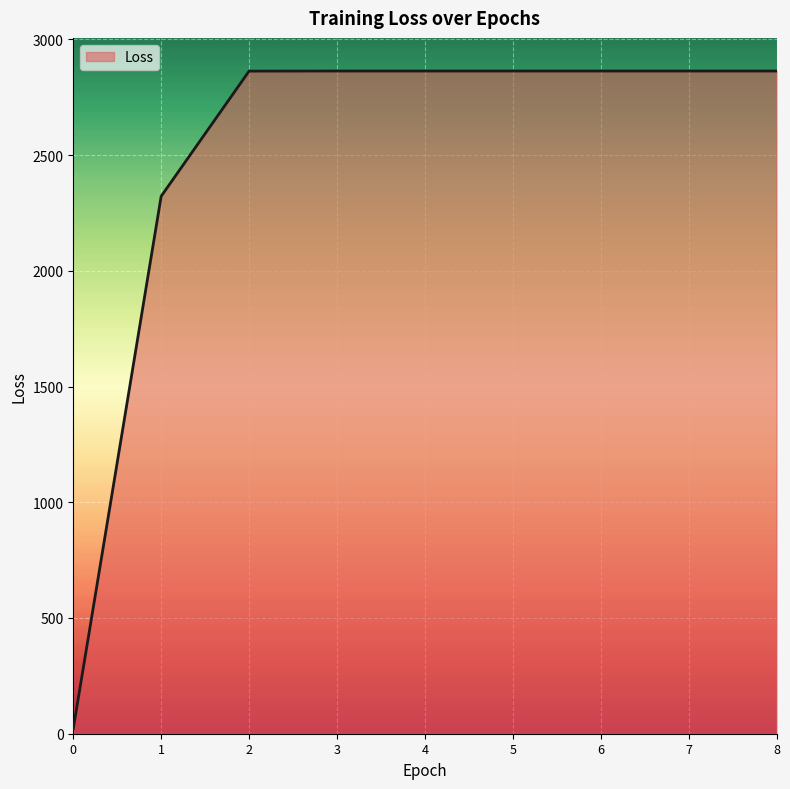

The value at 3 is 1711.3. True or false?

False